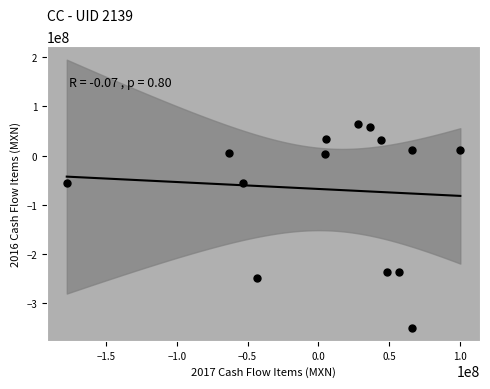

What is the range of Y values (max minus min)?

413268000